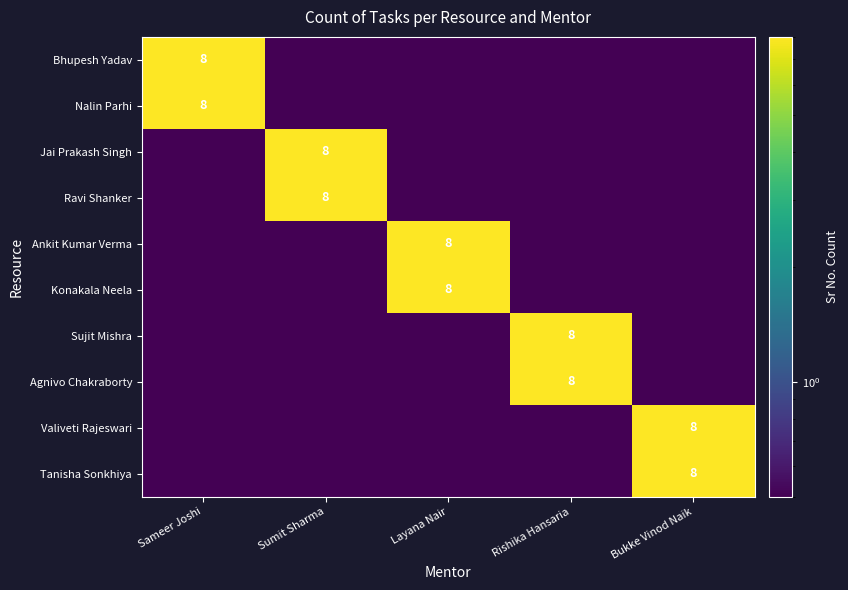

Is it true that Nalin Parhi equals 8.0 at Sameer Joshi?

True